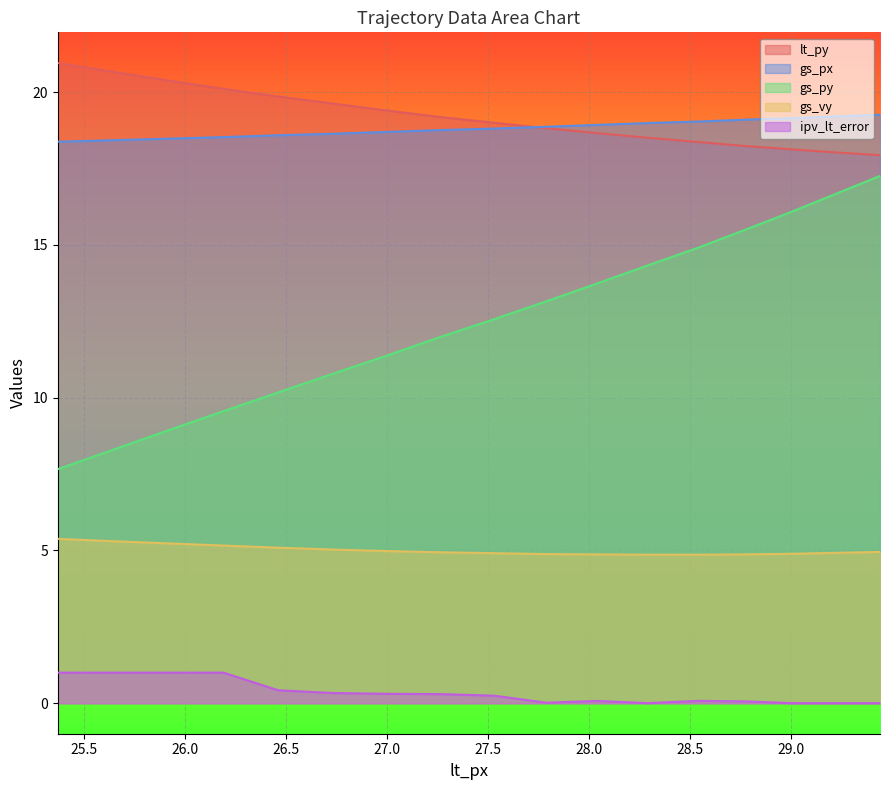

Which has a higher value, 29.44 or 27.53?

27.53